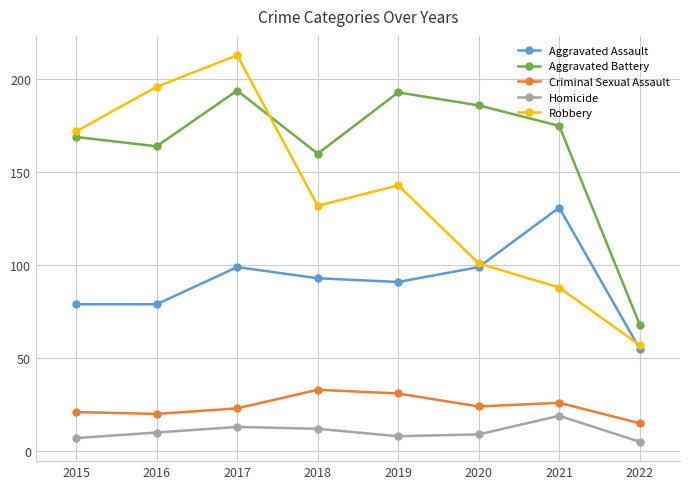

At which category does Aggravated Battery reach its first local peak?

2017